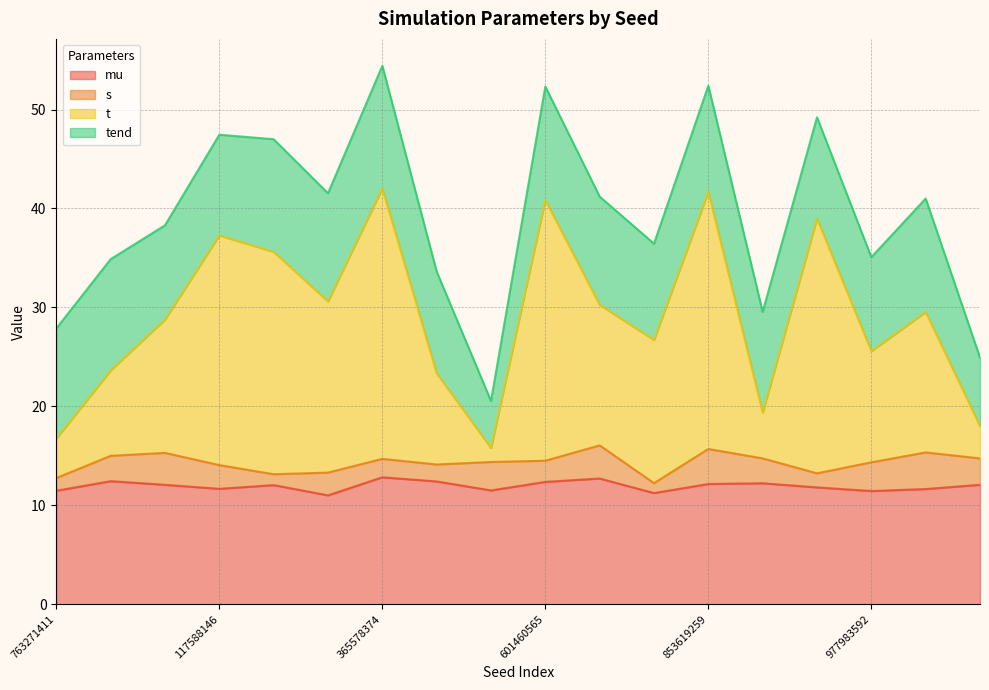

What is the difference between the second highest and second lowest values in the mu series?

1.5